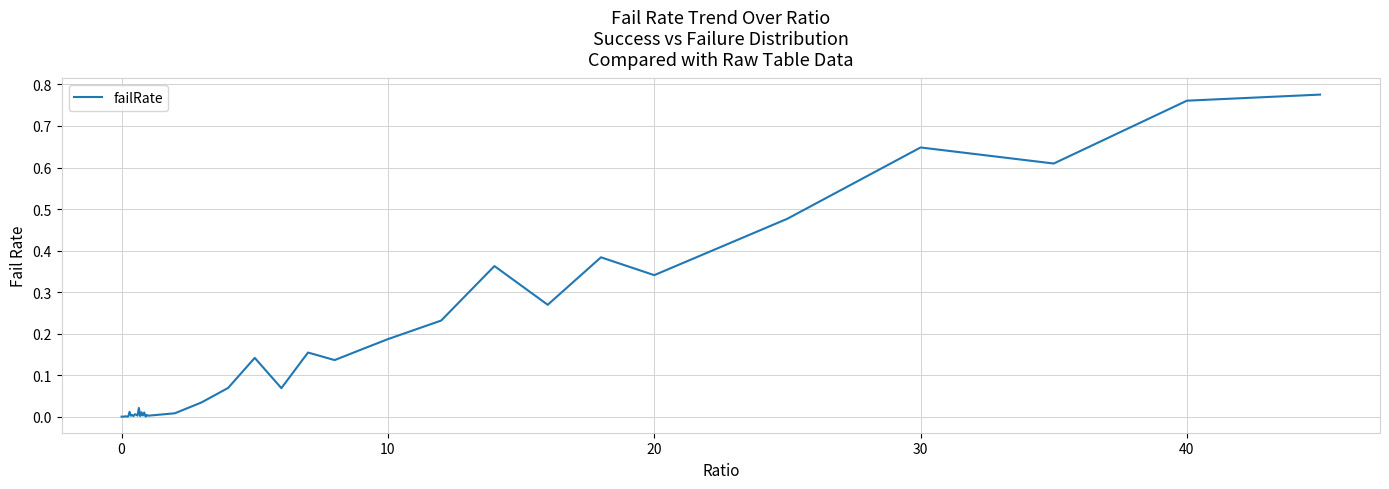

Reading left to right, what are all the values shown in this chart?

0.0	0.0	0.0	0.0	0.0	0.0	0.0	0.0	0.0	0.0	0.0	0.0	0.0	0.0	0.0	0.0	0.0	0.0	0.0	0.0	0.0	0.0	0.0	0.1	0.1	0.1	0.2	0.1	0.2	0.2	0.2	0.4	0.3	0.4	0.3	0.5	0.6	0.6	0.8	0.8